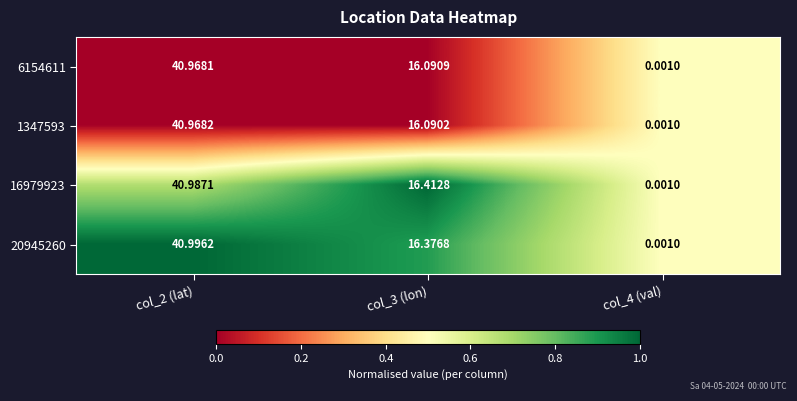

Which series changed the most between col_2 (lat) and col_4 (val)?

20945260